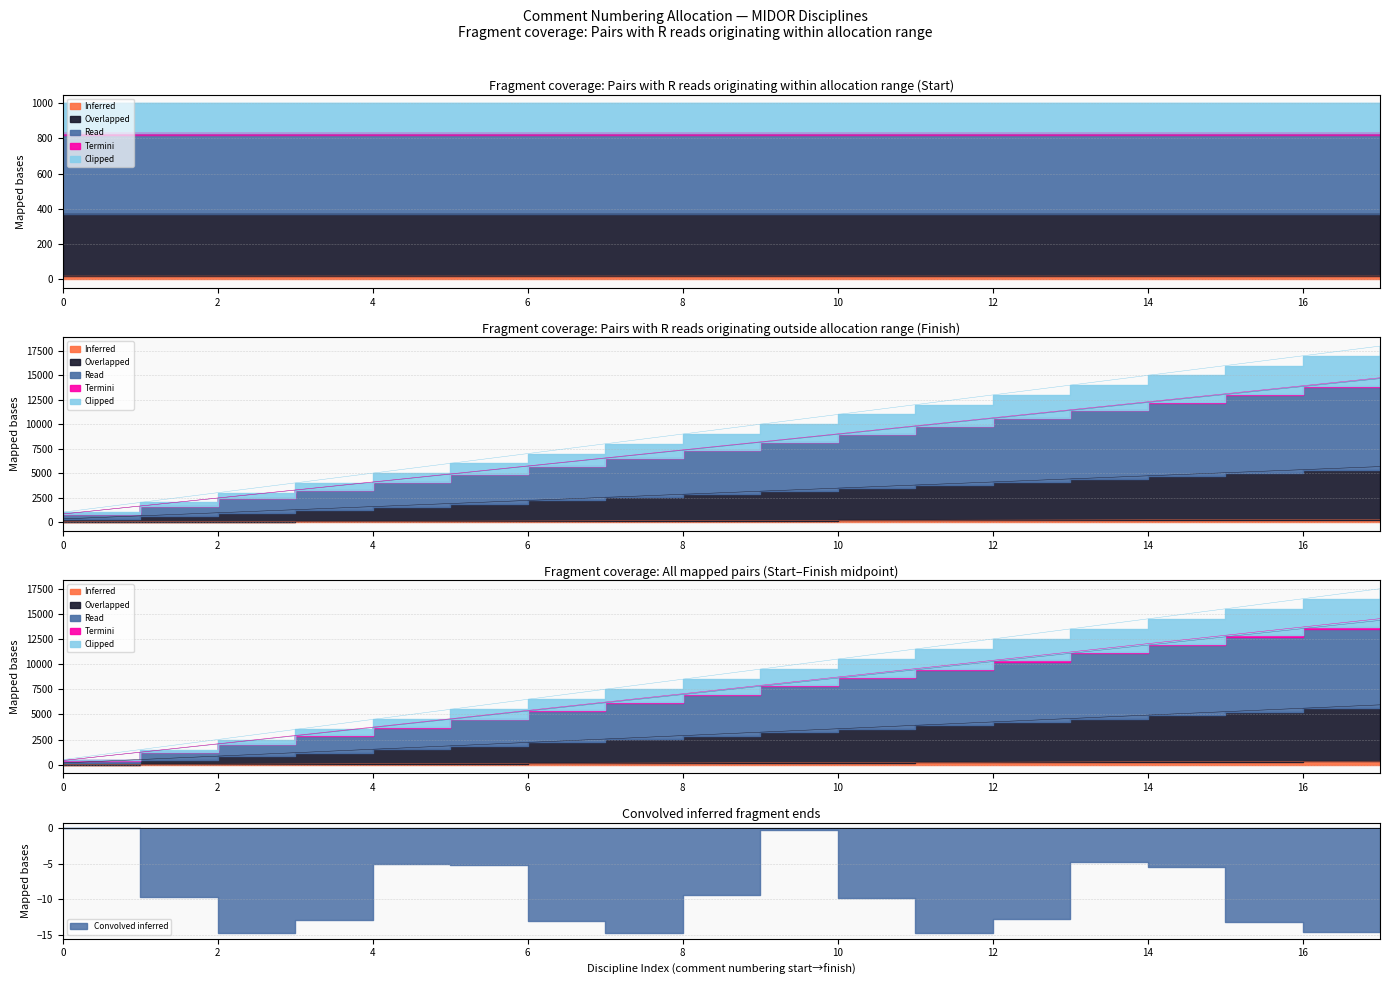

What is the maximum value for Start?

270